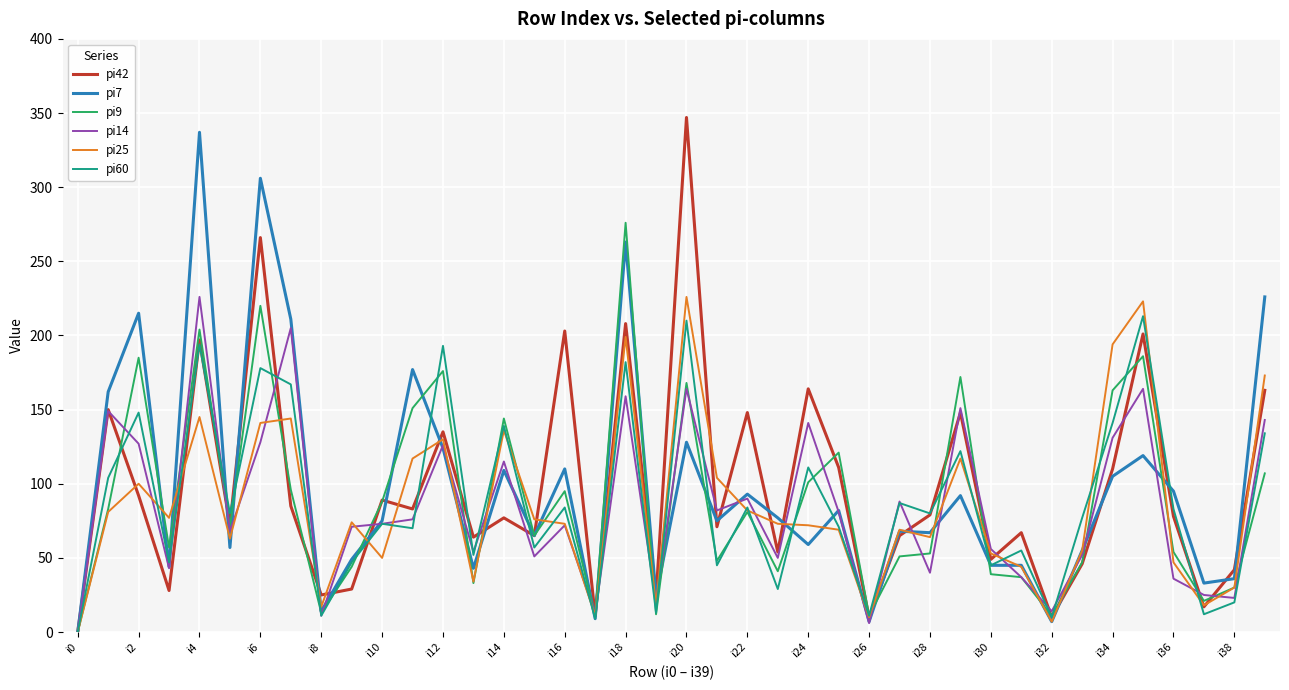

What is the greatest value displayed?

347